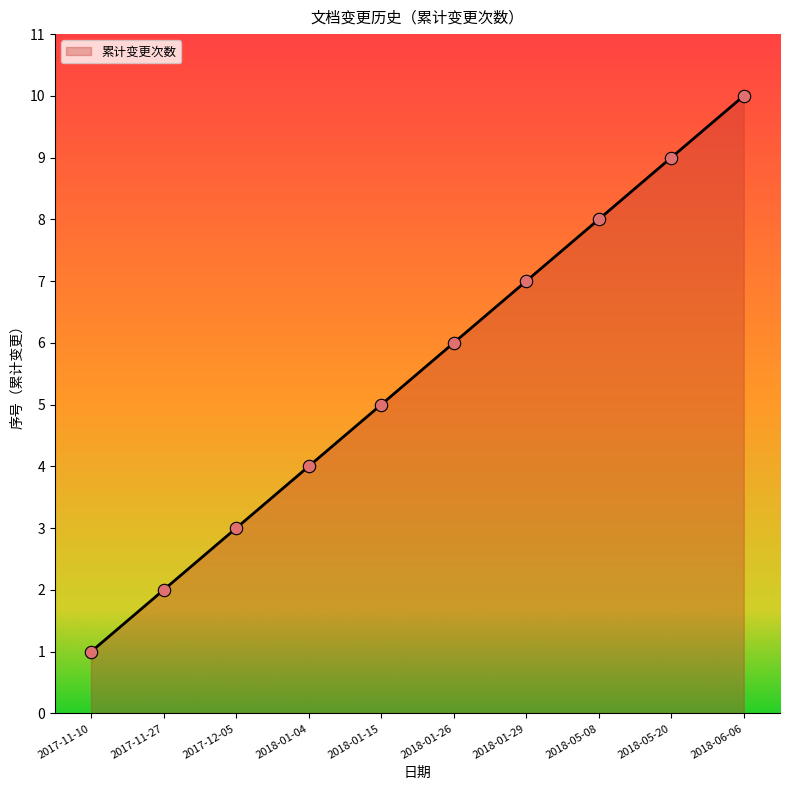

Which has a higher value, 2017-12-05 or 2018-06-06?

2018-06-06